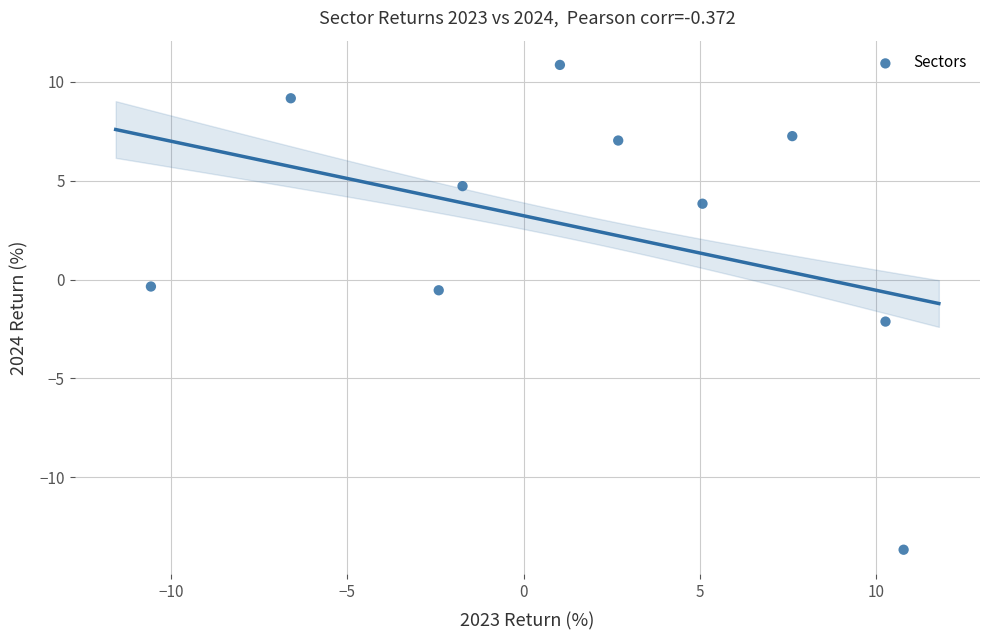

What is the average Y value?

2.6